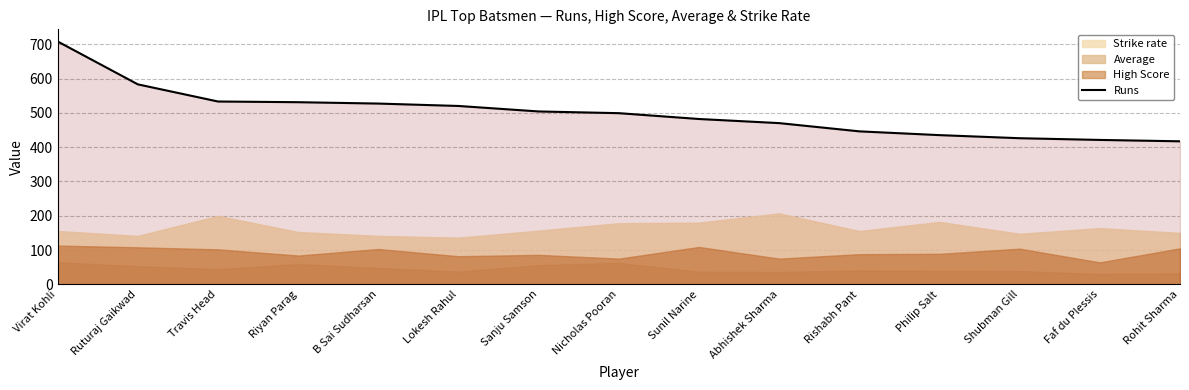

How many lines are shown in the chart?

1